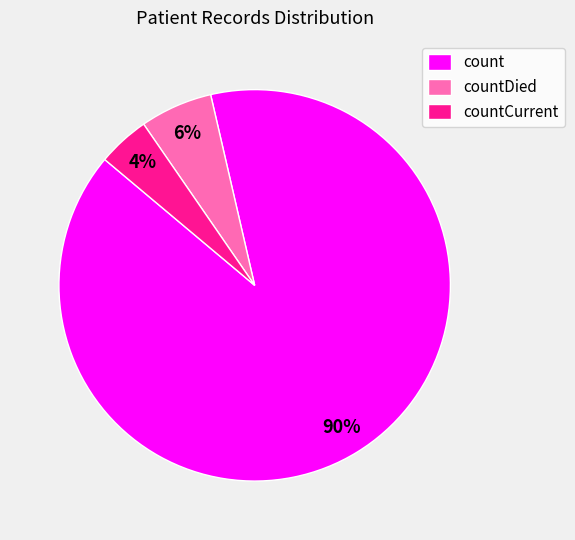

Which has a higher value, countDied or count?

count